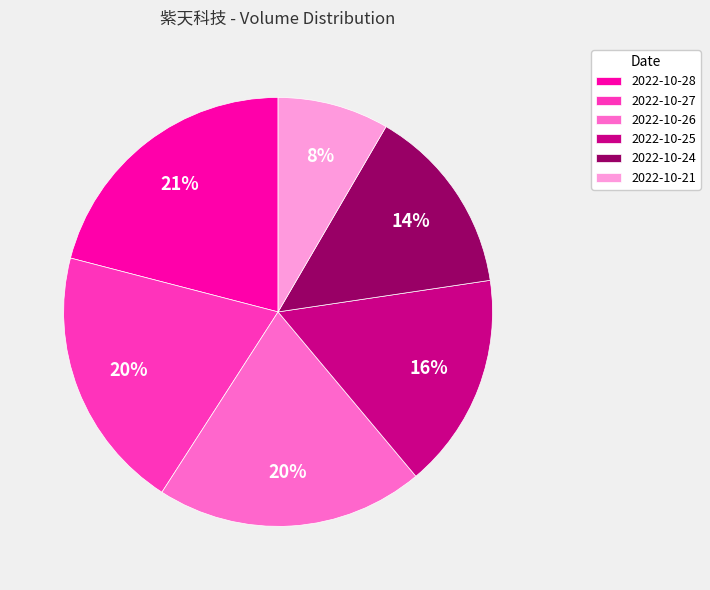

Which category has the biggest portion of the pie?

2022-10-28